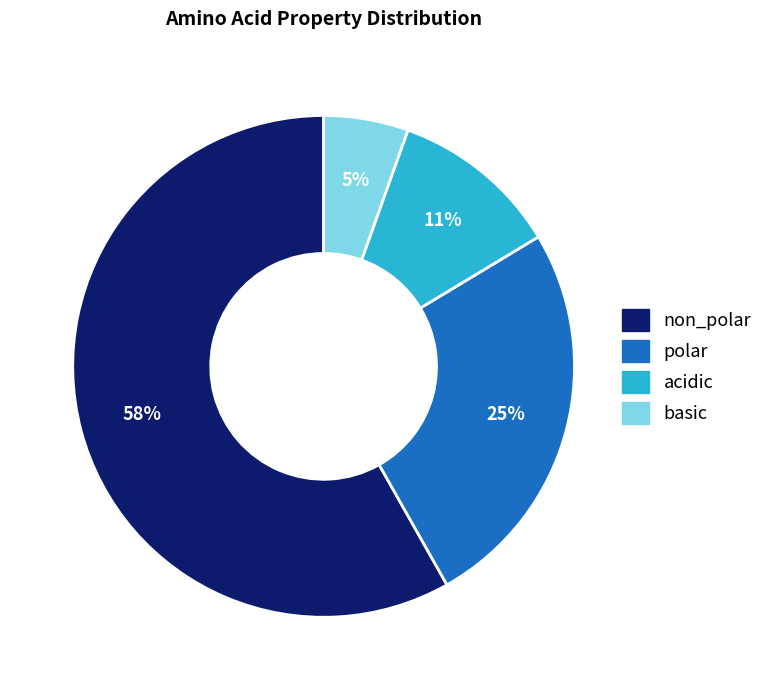

Is the sum of polar and acidic greater than half?

No